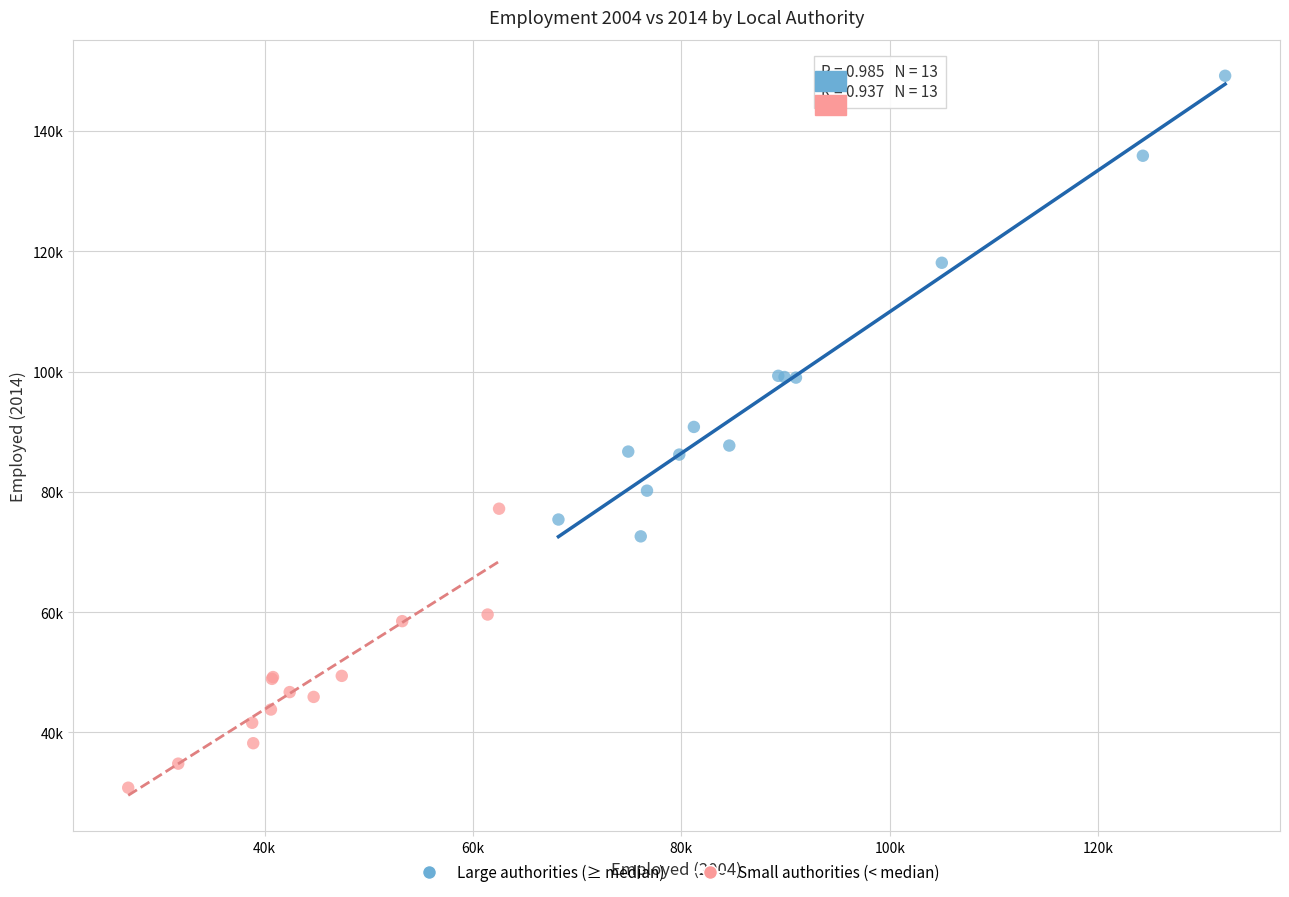

Which series reaches the minimum Y coordinate?

Small authorities (< median)